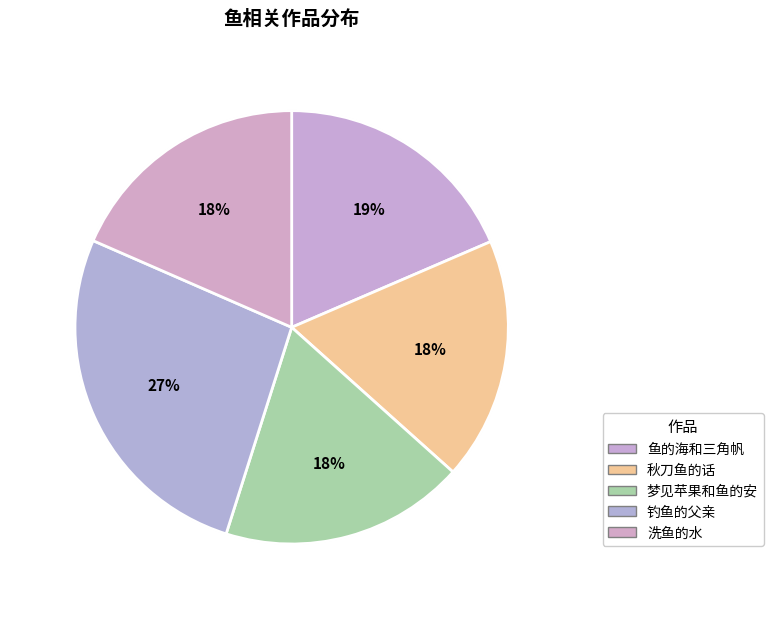

To the nearest percent, what percentage of the pie is 梦见苹果和鱼的安?

18%